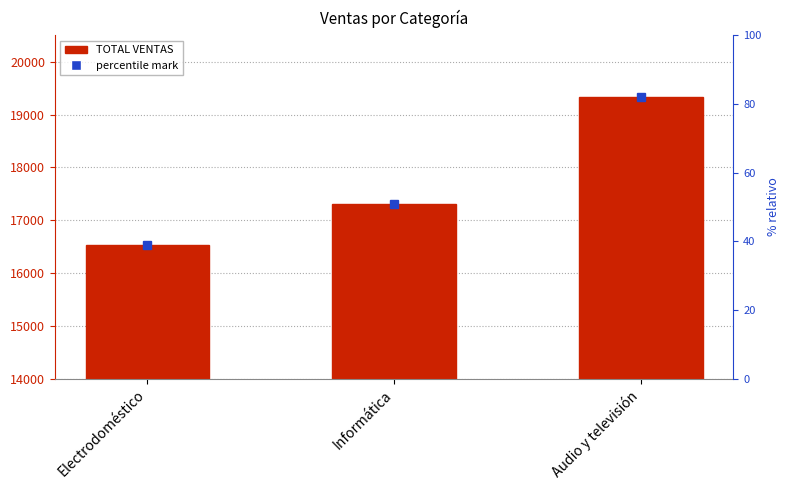

Is it true that the value at Audio y televisión is 19327.9?

True